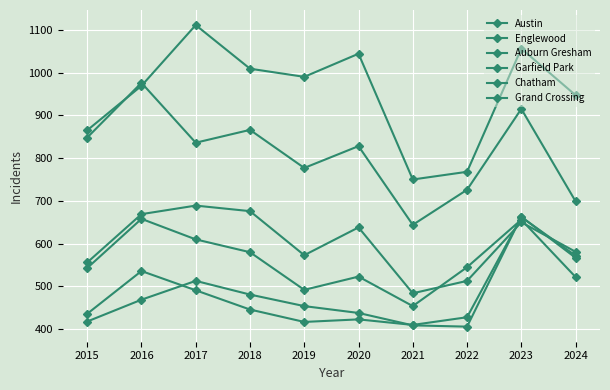

How many lines are shown in the chart?

6